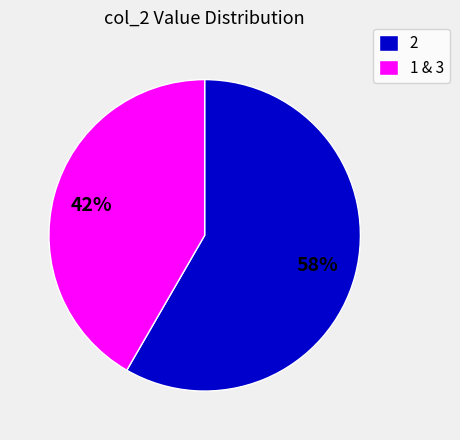

To the nearest percent, what is the combined percentage of 1 & 3 and 2?

100%